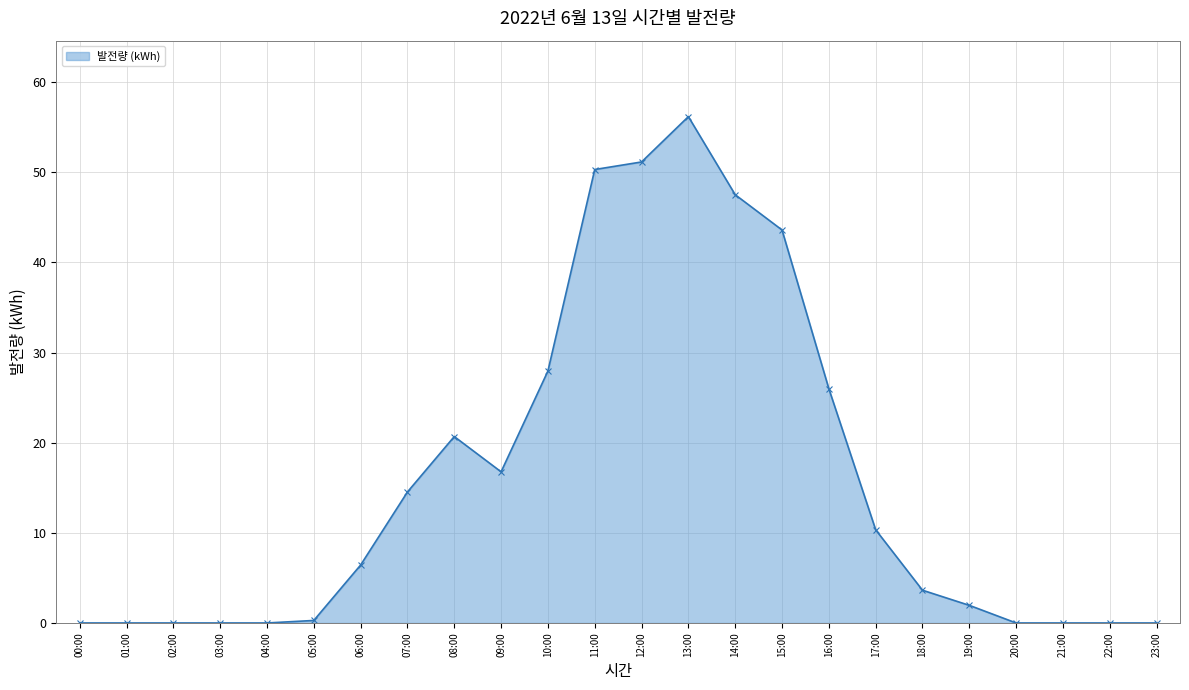

What position from the left is 12:00?

13